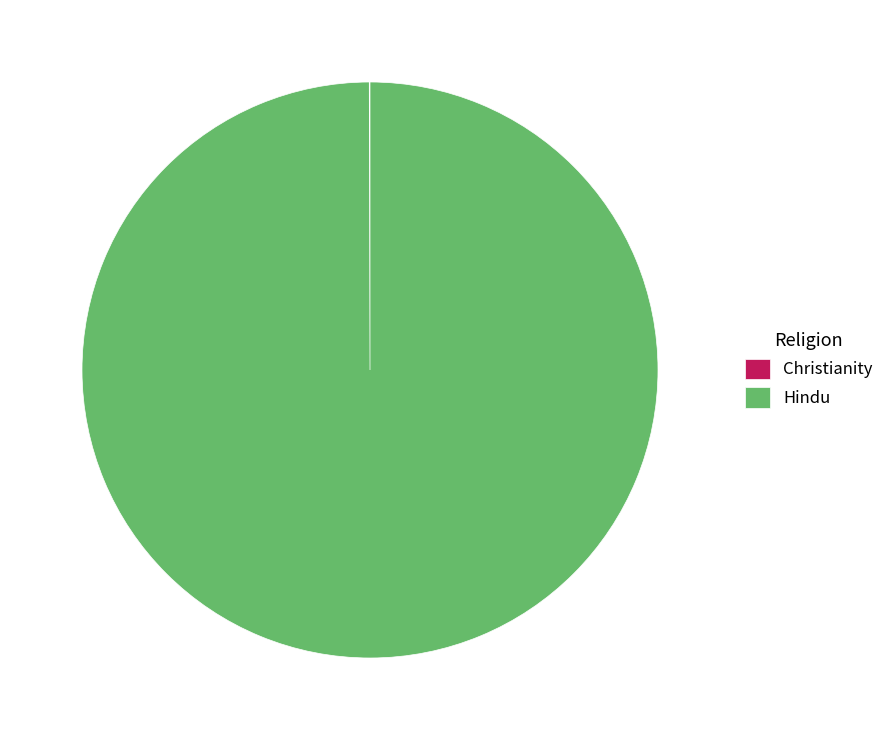

Is it true that Hindu is 100% of the pie?

True